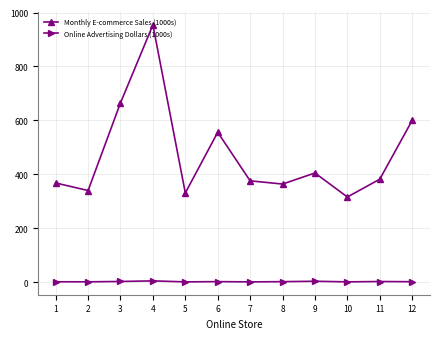

At which label does Online Advertising Dollars (1000s) first exceed 2?

3